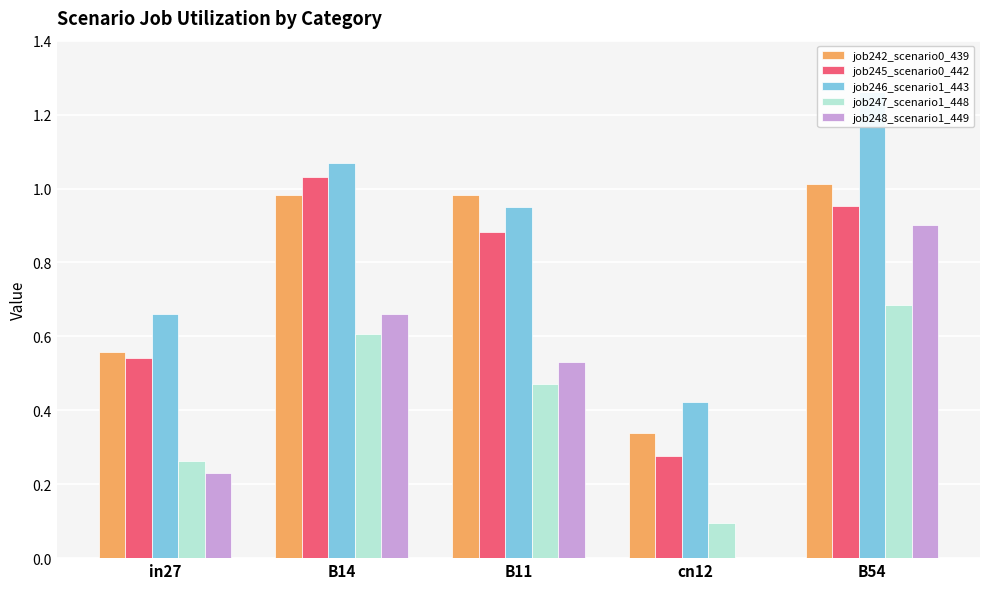

True or false: job247_scenario1_448 has a value of 0.8 at B11.

False